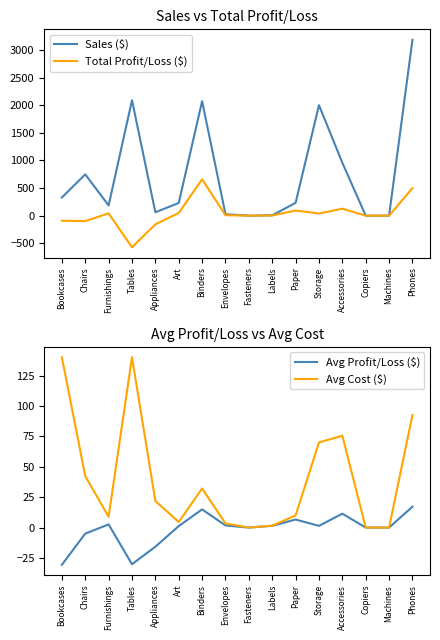

What is the greatest value displayed?

3186.1